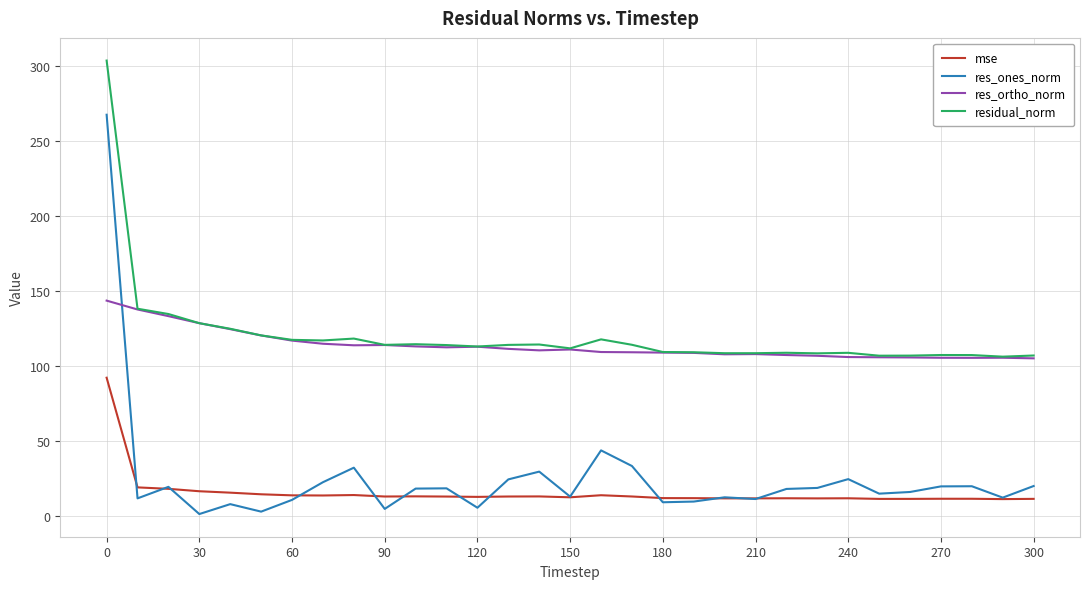

How many lines are shown in the chart?

4